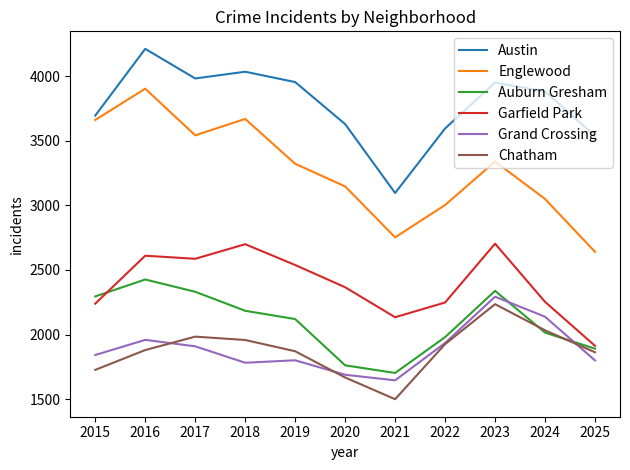

Which series has the largest range (max minus min)?

Englewood